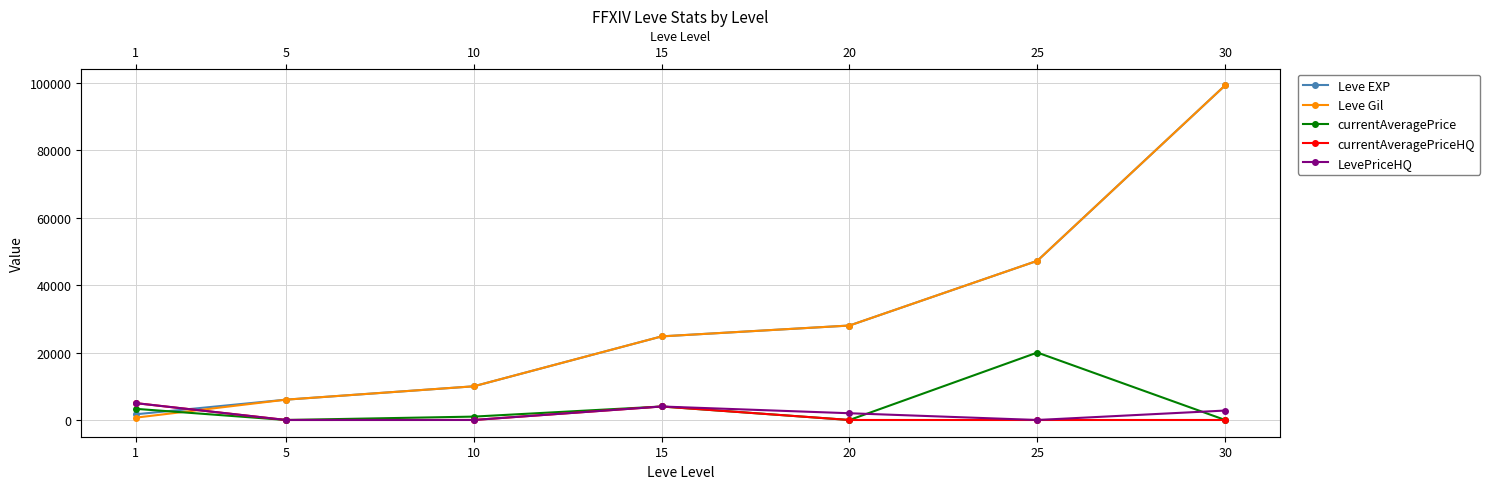

Which has a higher value, 1 or 15?

15